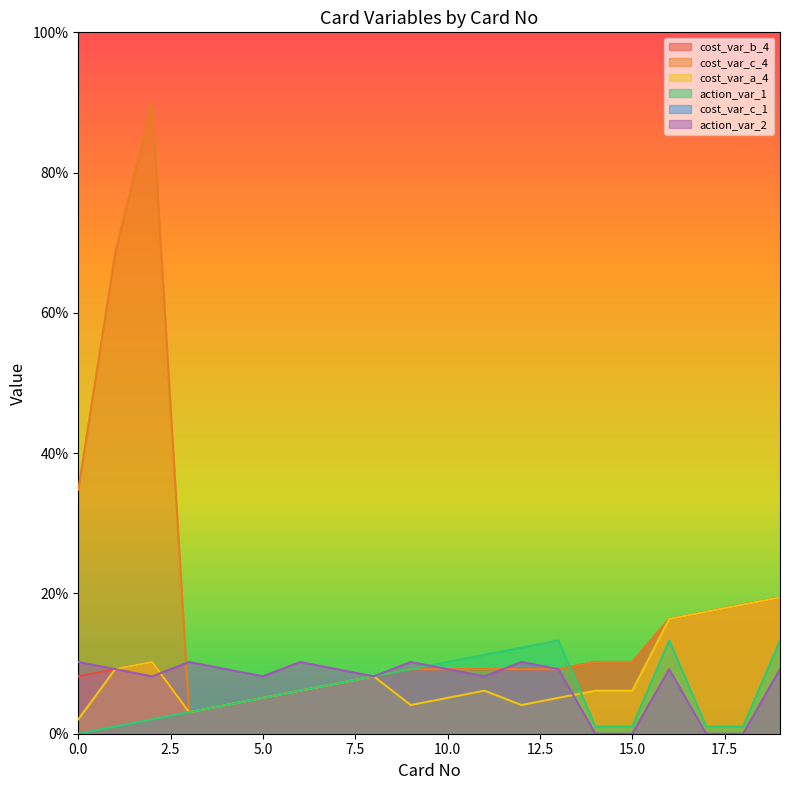

Which series has the largest total across all categories?

cost_var_c_4